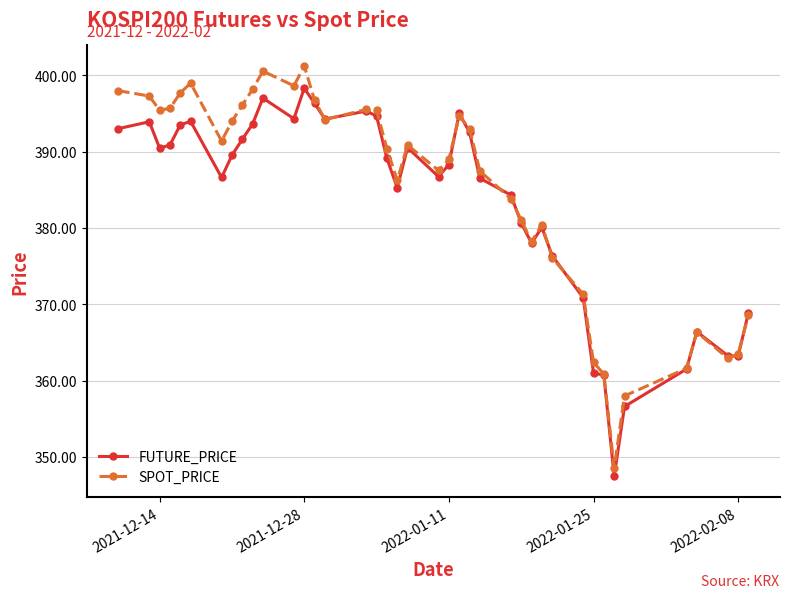

What is the greatest value displayed?

401.2